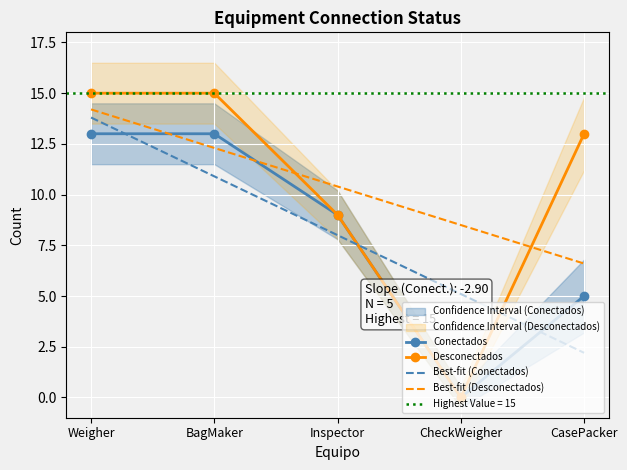

Where is Best-fit (Desconectados) nearest to the value 10?

Inspector